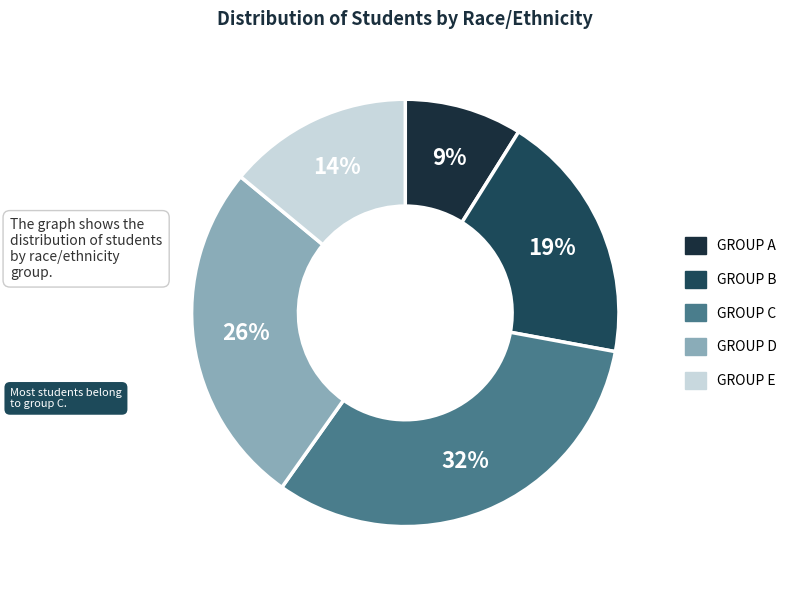

Which slice is the largest?

group C